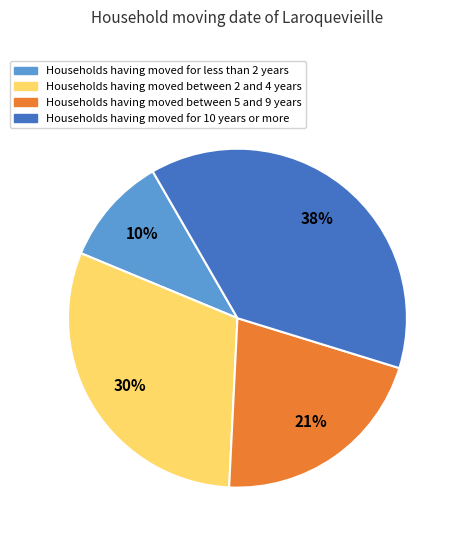

Is there a majority slice in this chart?

No